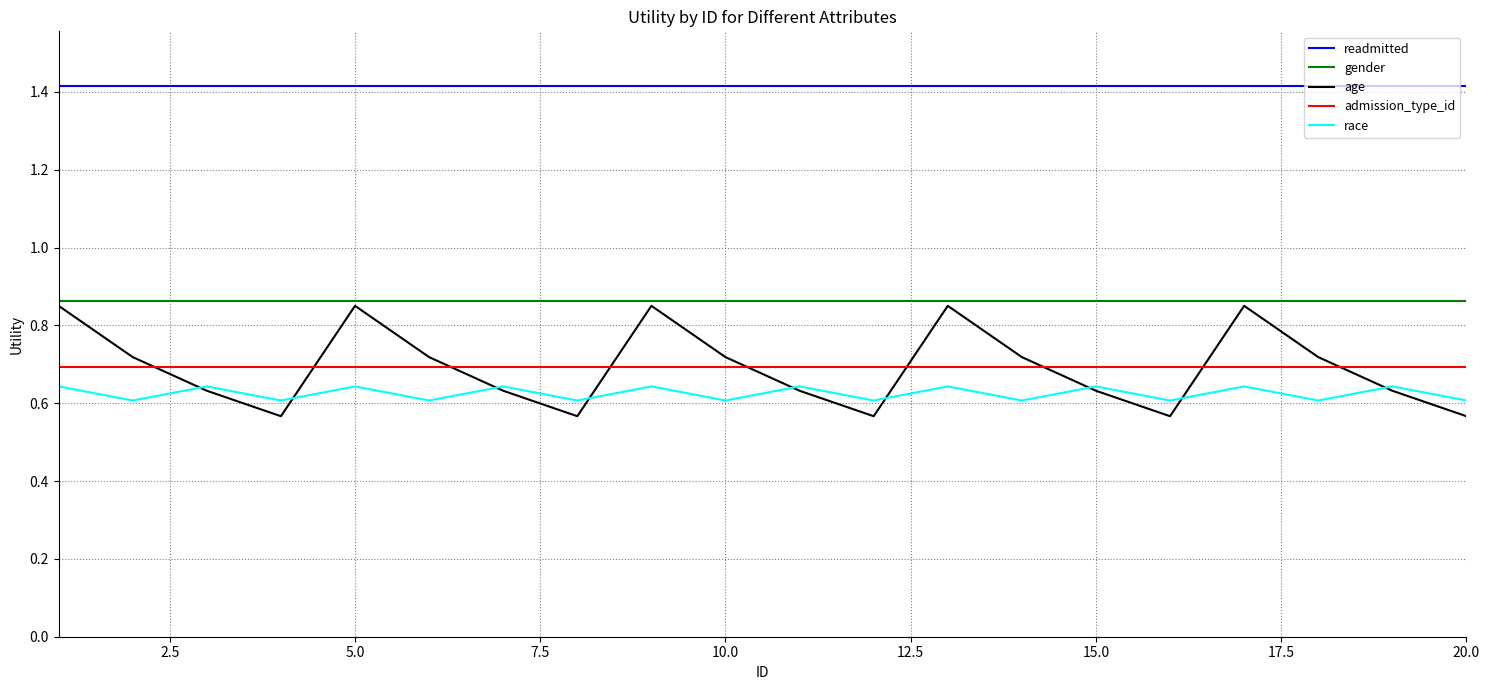

Which series has the largest range (max minus min)?

age